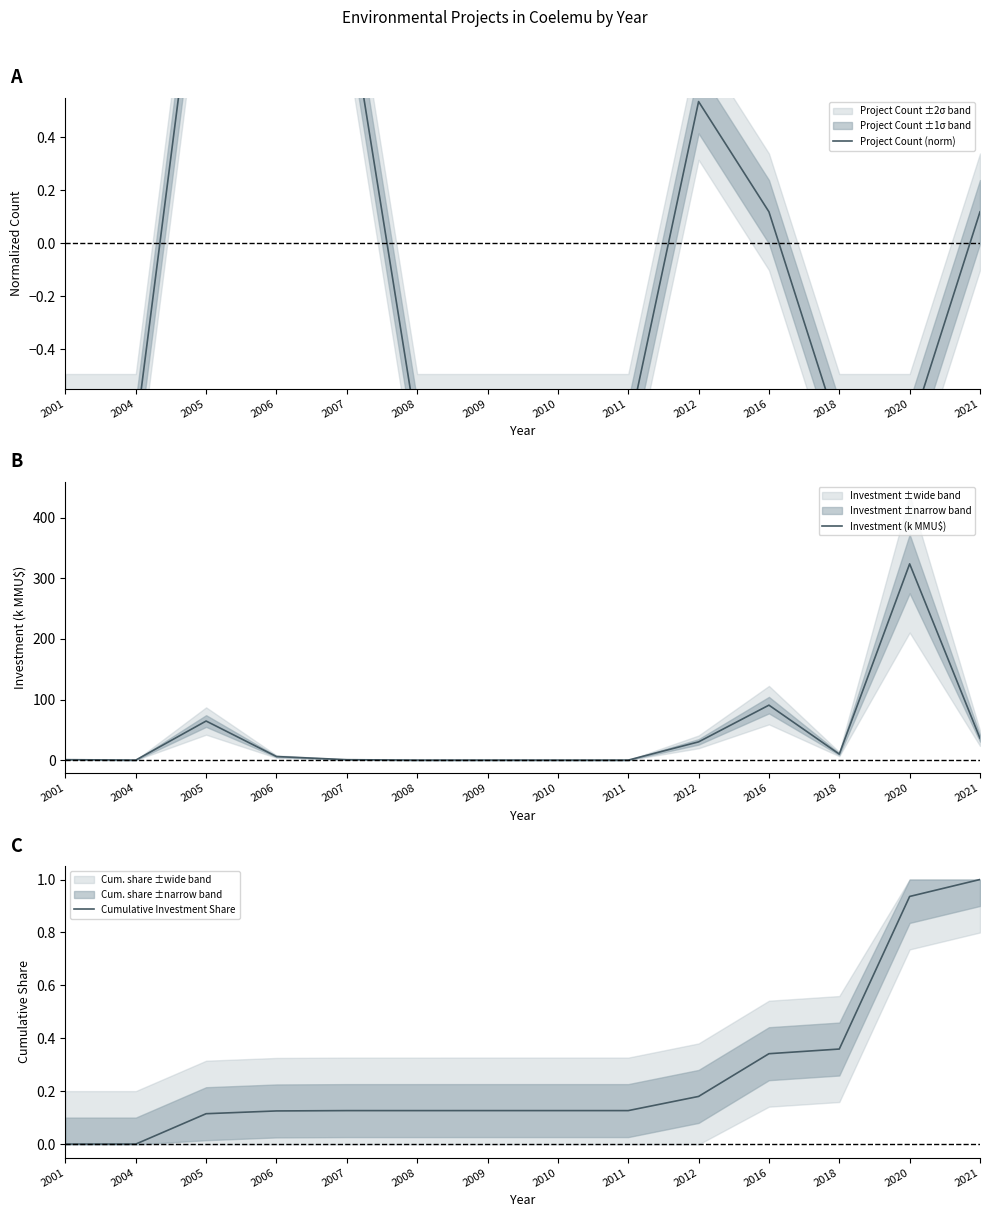

Reading left to right, transcribe all the data shown in this chart.

Project Count (norm): -0.7	-0.7	1.4	2.6	1.0	-0.7	-0.7	-0.7	-0.7	0.5	0.1	-0.7	-0.7	0.1
Investment (k MMU$): 0.7	0.0	64.5	5.9	0.7	0.0	0.0	0.0	0.0	30.1	90.7	9.9	324.0	36.0
Cumulative Investment Share: 0.0	0.0	0.1	0.1	0.1	0.1	0.1	0.1	0.1	0.2	0.3	0.4	0.9	1.0